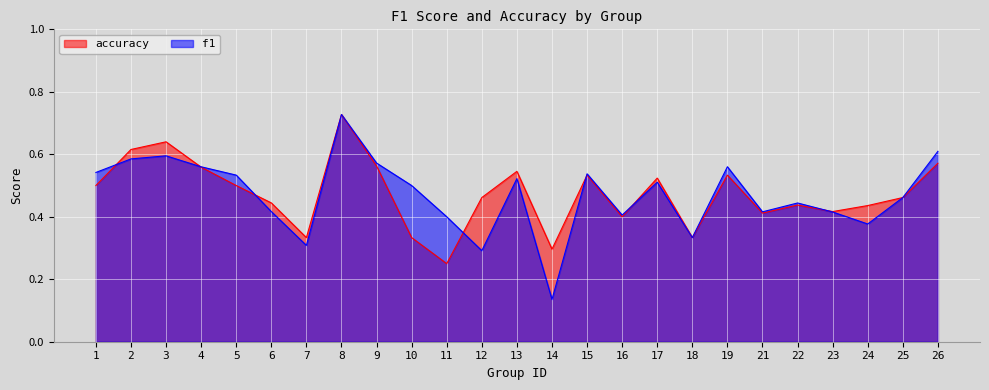

How many lines are shown in the chart?

2